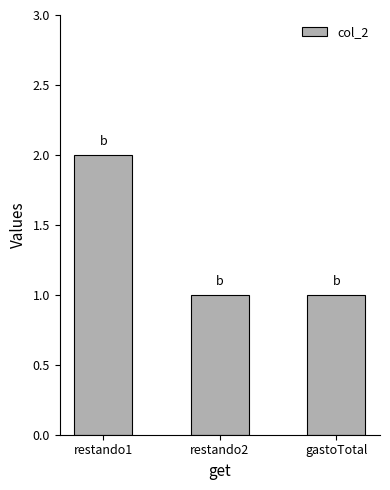

Reading right to left, extract all data points from this chart.

gastoTotal=1	restando2=1	restando1=2